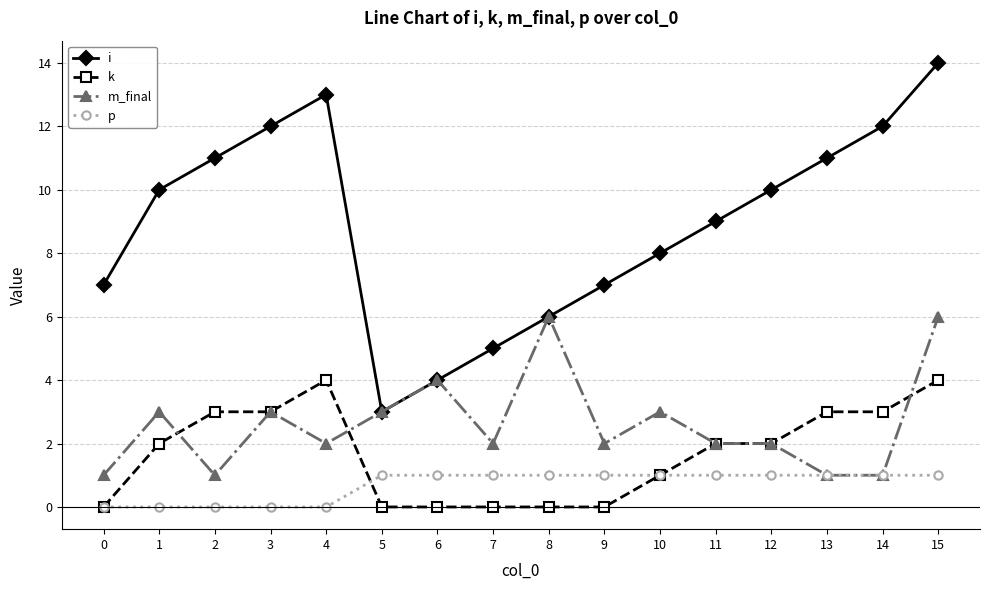

True or false: k and m_final cross at least once.

True